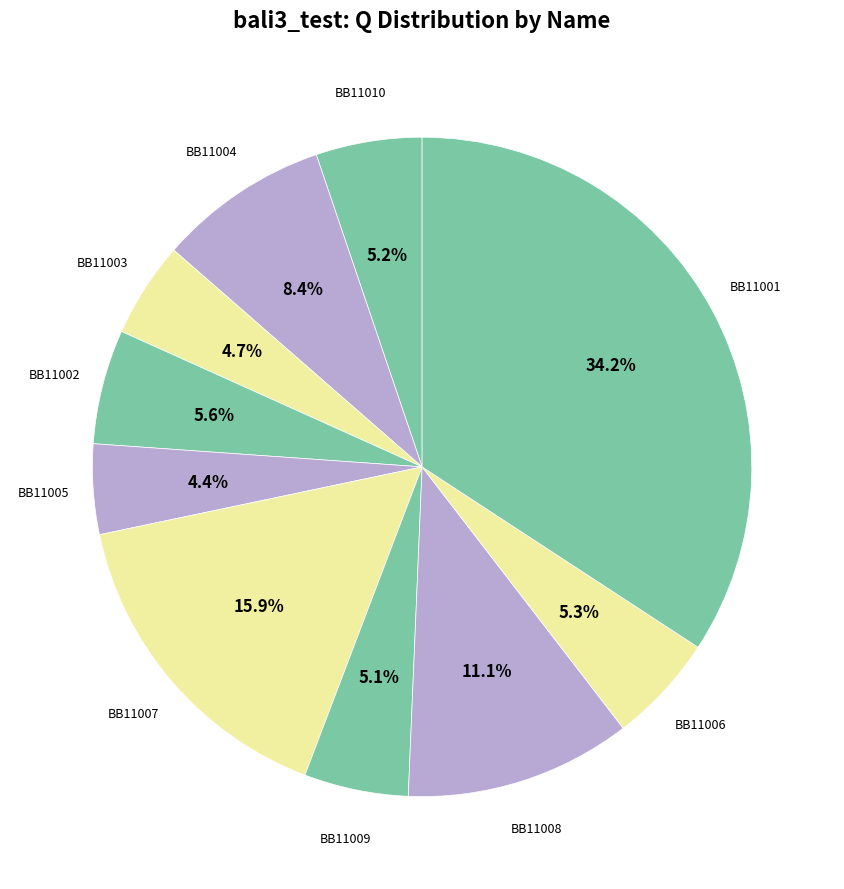

True or false: BB11007 accounts for 24% of the total.

False